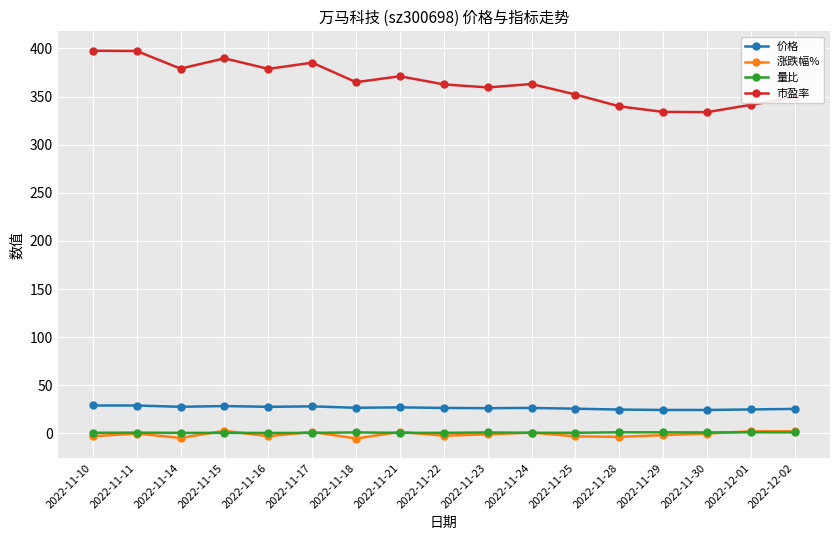

True or false: 涨跌幅% has more than 2 interior local peaks.

True